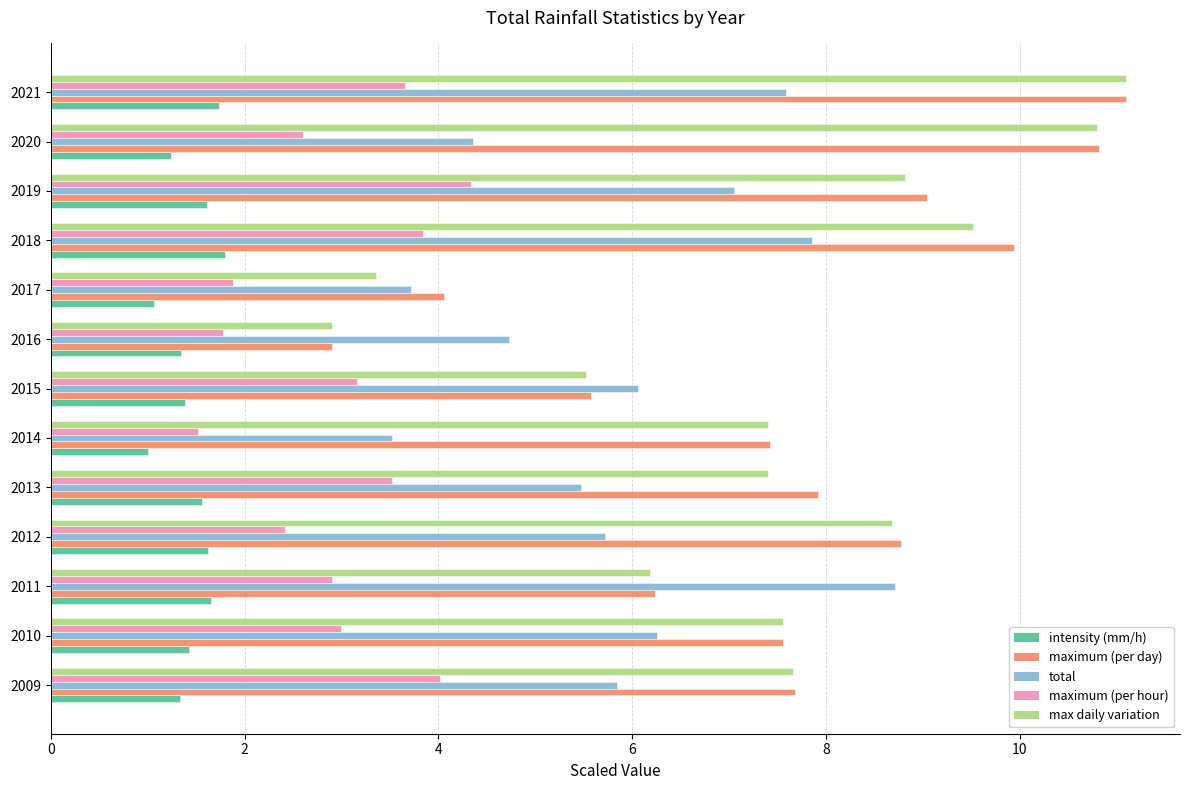

How many categories are shown in the chart?

13